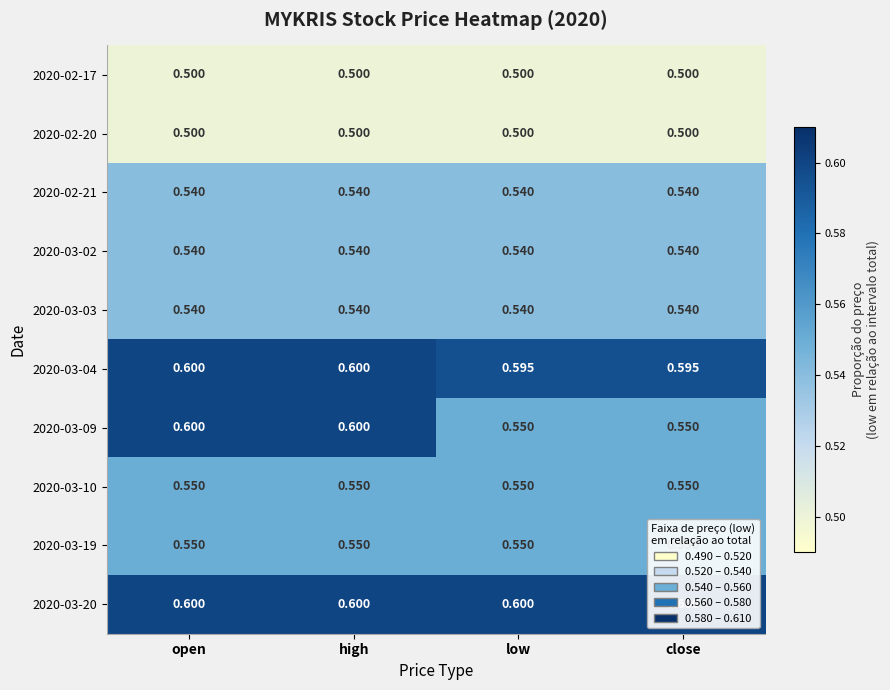

Is the value of 2020-02-20 at open greater than the value of 2020-03-02 at open?

No